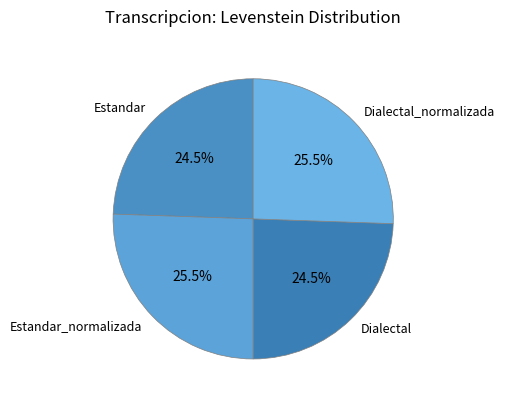

How much of the chart is everything except Dialectal?

75.5%